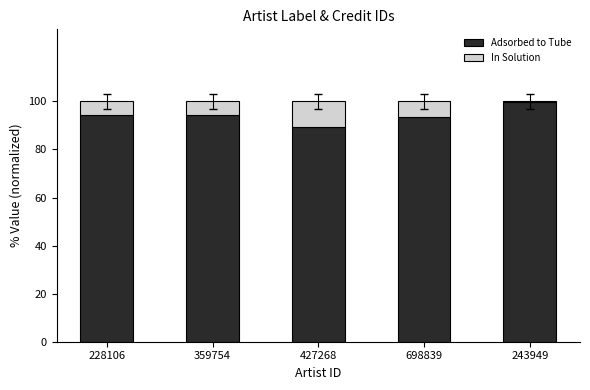

Are the bars horizontal?

No